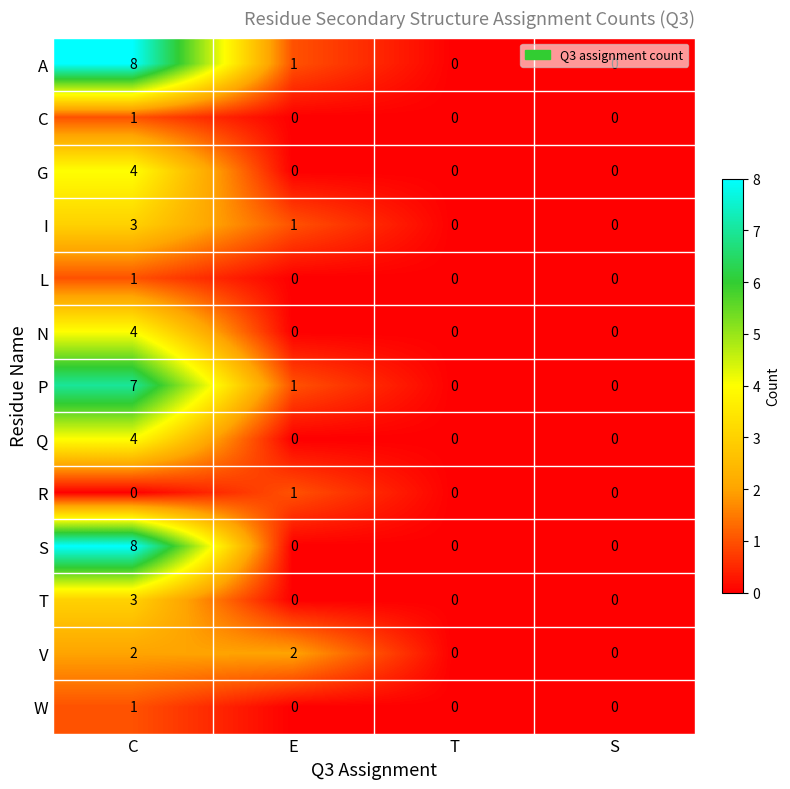

Which series changed the most between C and E?

S